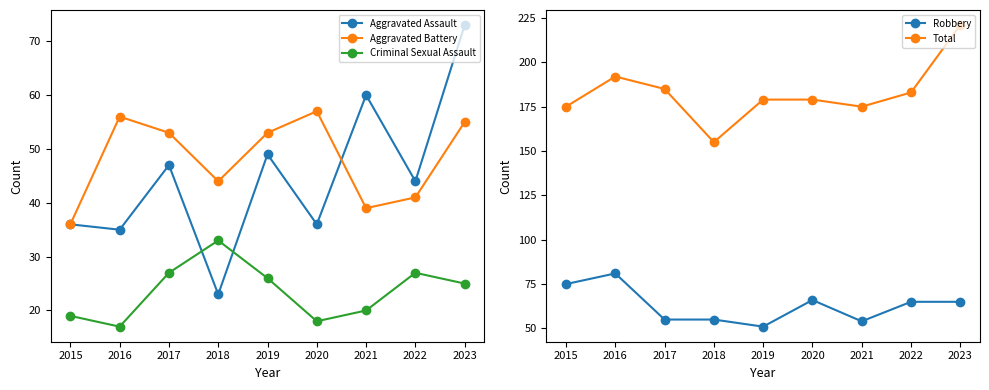

Reading right to left, transcribe all the data shown in this chart.

Aggravated Assault: 2023=73	2022=44	2021=60	2020=36	2019=49	2018=23	2017=47	2016=35	2015=36
Aggravated Battery: 2023=55	2022=41	2021=39	2020=57	2019=53	2018=44	2017=53	2016=56	2015=36
Criminal Sexual Assault: 2023=25	2022=27	2021=20	2020=18	2019=26	2018=33	2017=27	2016=17	2015=19
Robbery: 2023=65	2022=65	2021=54	2020=66	2019=51	2018=55	2017=55	2016=81	2015=75
Total: 2023=221	2022=183	2021=175	2020=179	2019=179	2018=155	2017=185	2016=192	2015=175